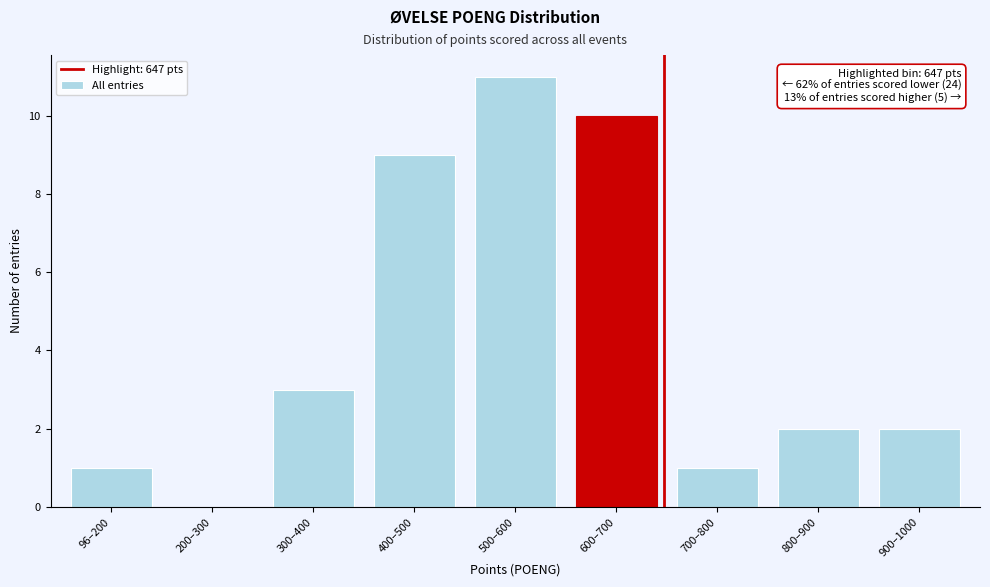

Reading right to left, extract all data points from this chart.

900–1000=2	800–900=2	700–800=1	600–700=10	500–600=11	400–500=9	300–400=3	200–300=0	96–200=1